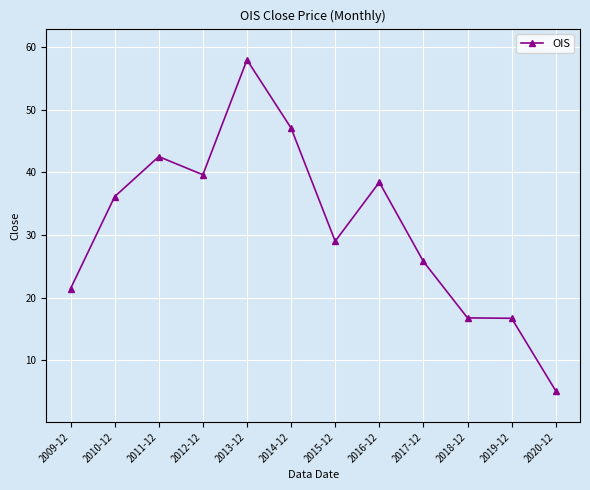

At which category does the chart reach its minimum across all series?

2020-12